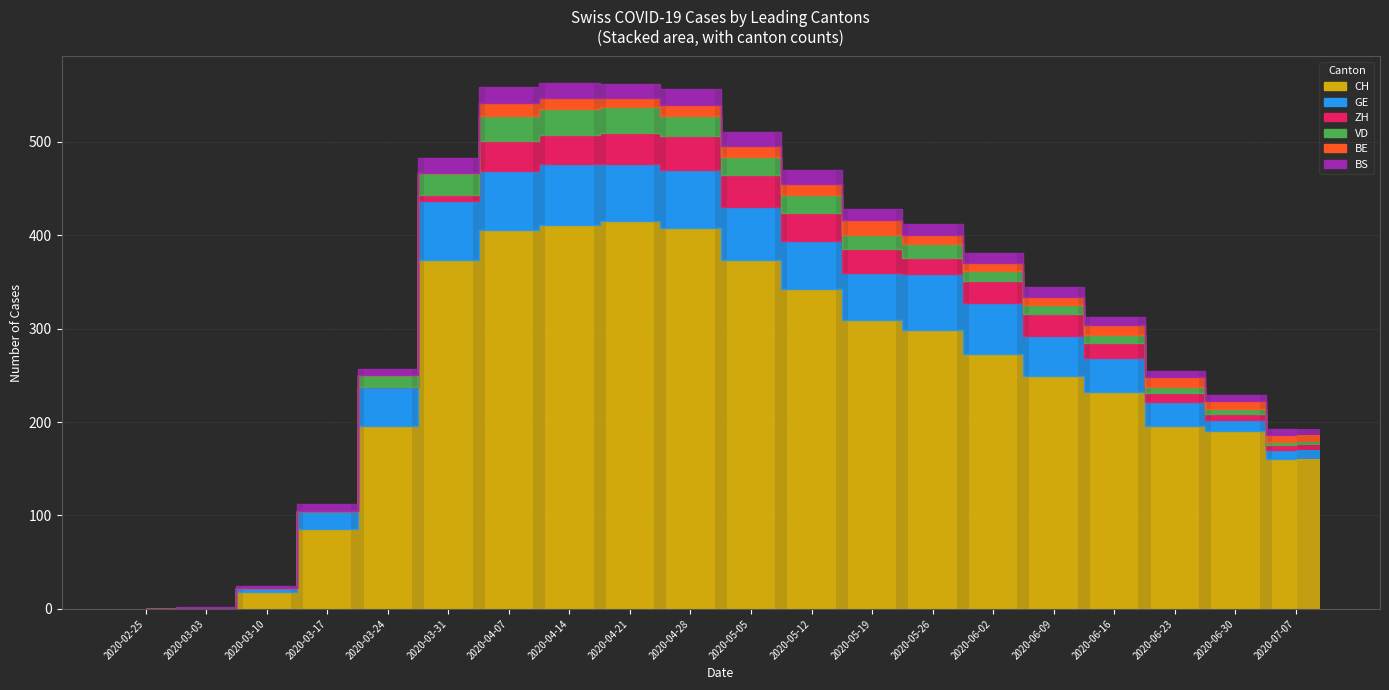

At how many categories does at least one series exceed 334?

7